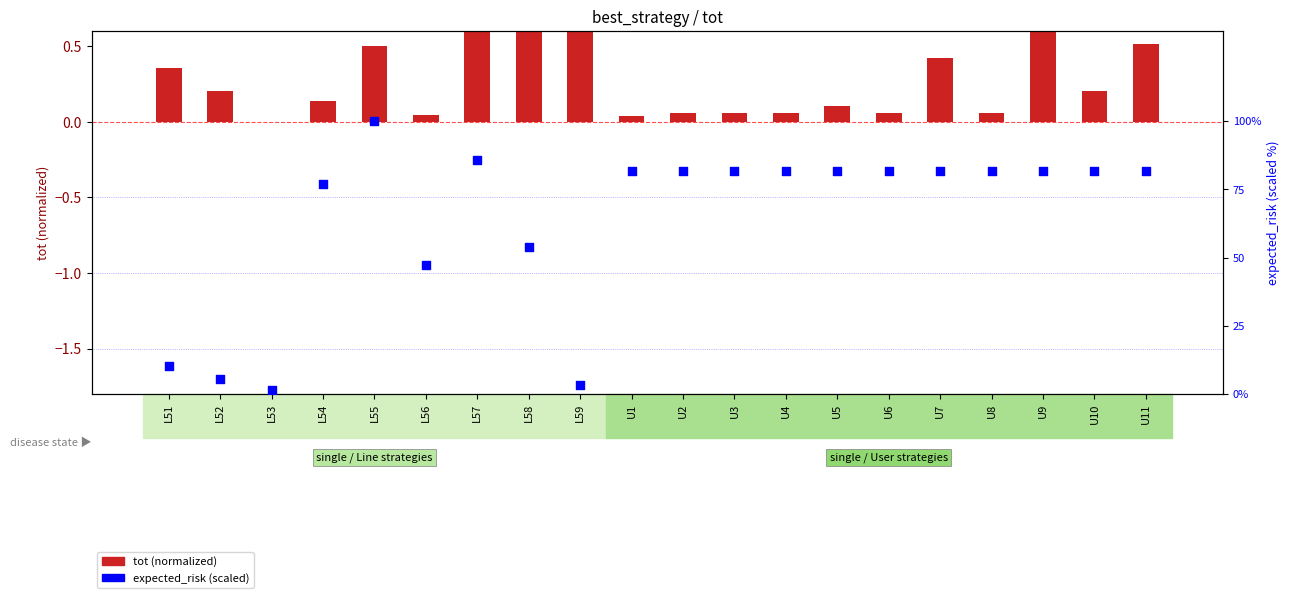

Which has a higher value, U10 or U4?

U10